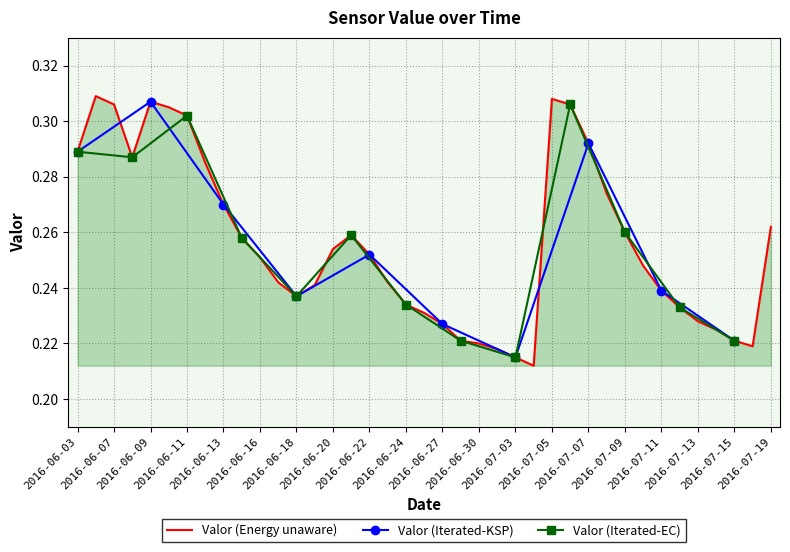

True or false: the data has more than 0 interior local peaks.

True